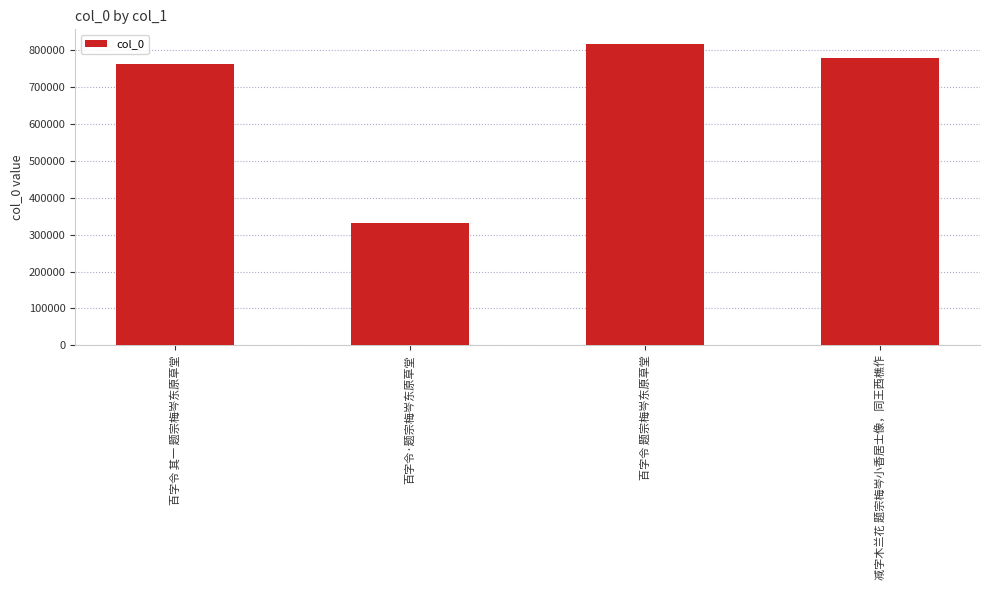

What position from the left is 百字令·题宗梅岑东原草堂?

2